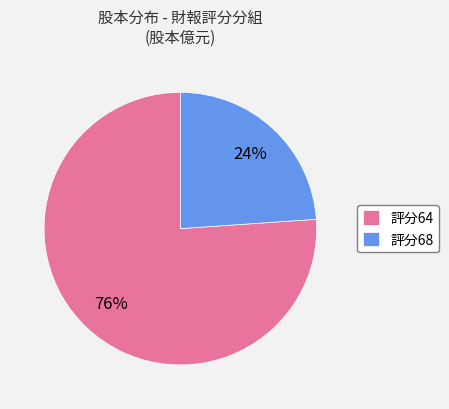

Is 評分68 the majority of the pie?

No